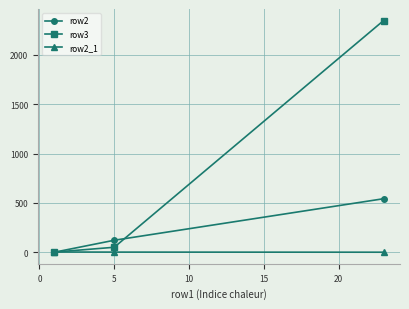

List the series in order of their peak value, lowest first.

row2_1, row2, row3